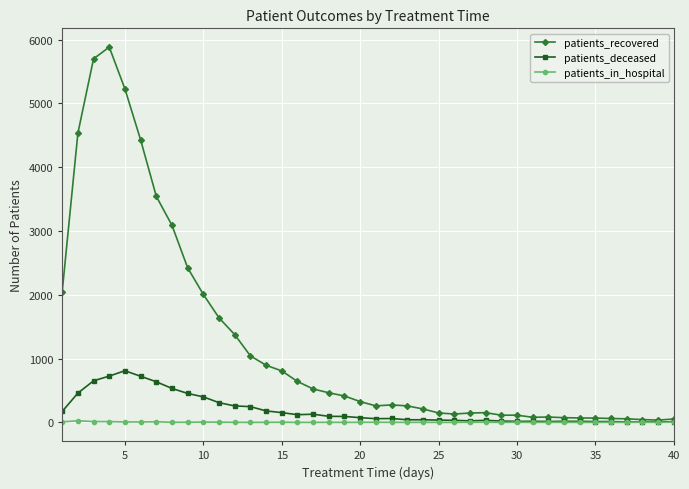

True or false: patients_in_hospital has more than 2 interior local peaks.

True